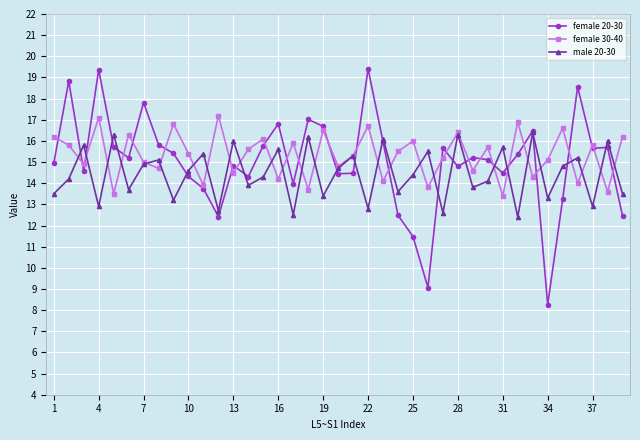

At how many categories does at least one series exceed 15?

38